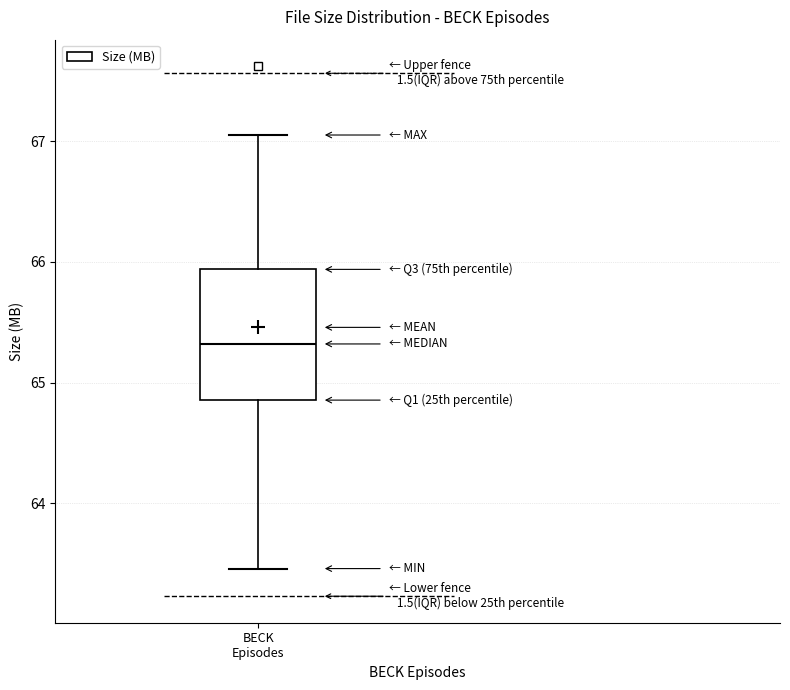

Transcribe this box plot: give where the median line is, the range the box spans, and where the two whiskers end, as read against the y-axis. The values are not printed on the chart, so give them approximately, as read against the axis.

median 65.3, box 64.9 to 65.9, whiskers 63.5 to 67.1